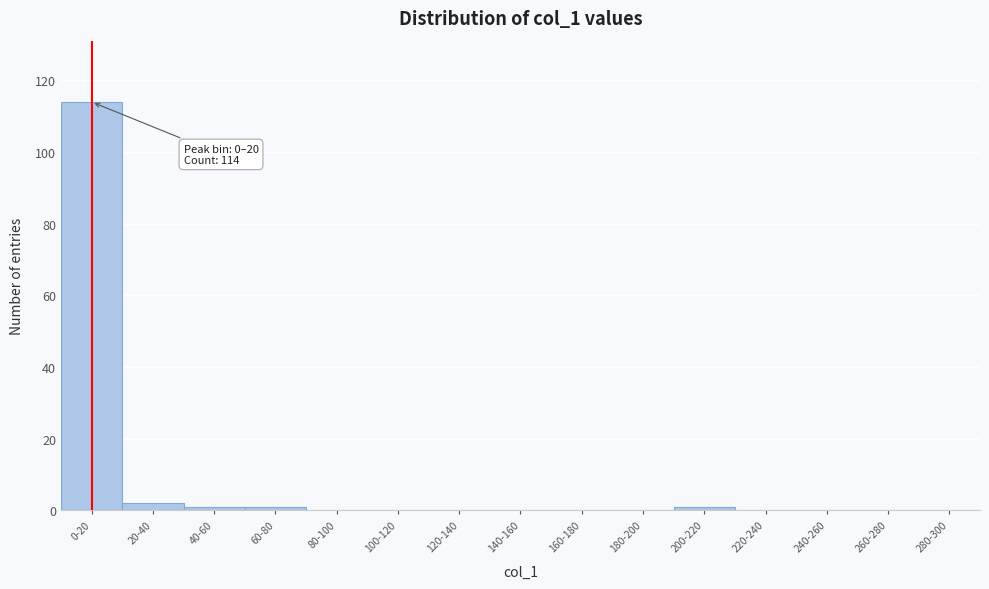

Reading left to right, list all the values displayed in this chart.

0-20=114	20-40=2	40-60=1	60-80=1	80-100=0	100-120=0	120-140=0	140-160=0	160-180=0	180-200=0	200-220=1	220-240=0	240-260=0	260-280=0	280-300=0